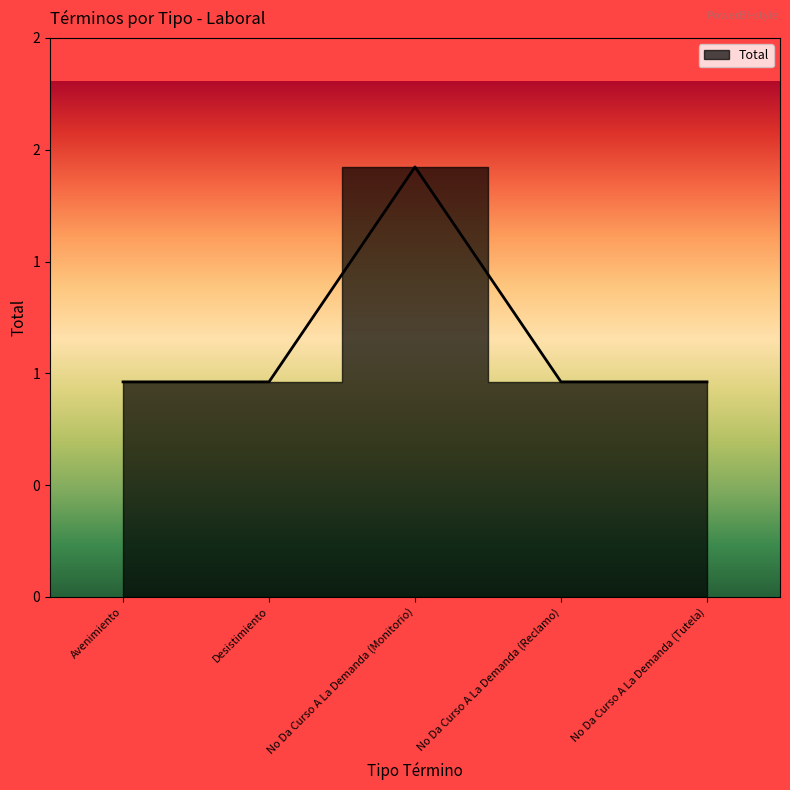

What is the label of the 1st point from the left?

Avenimiento